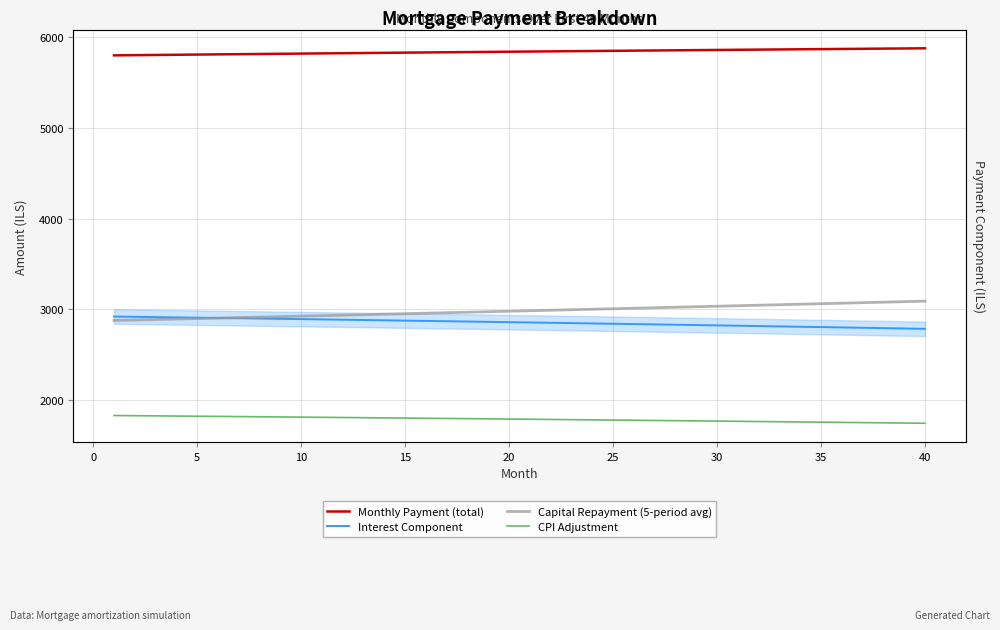

What is the value of the Monthly Payment (total) point at the 10th from the left?

5820.4